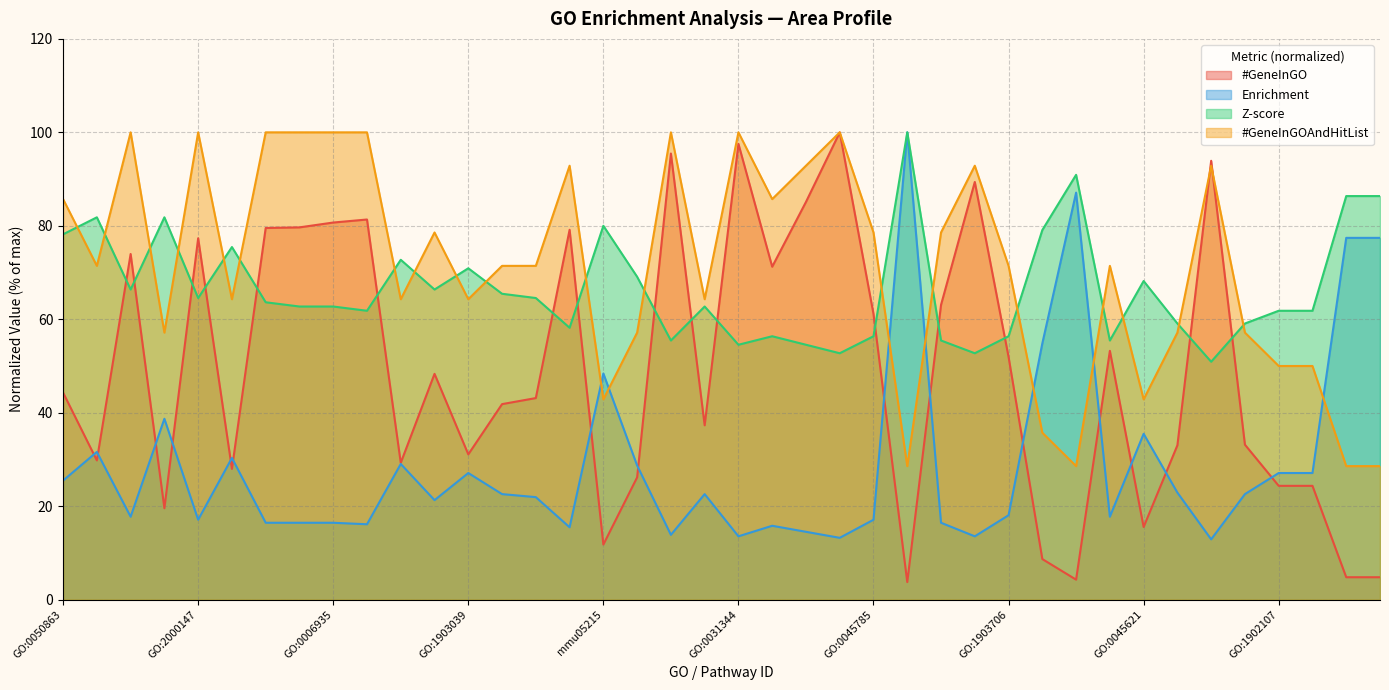

Count the number of data series in this chart.

4